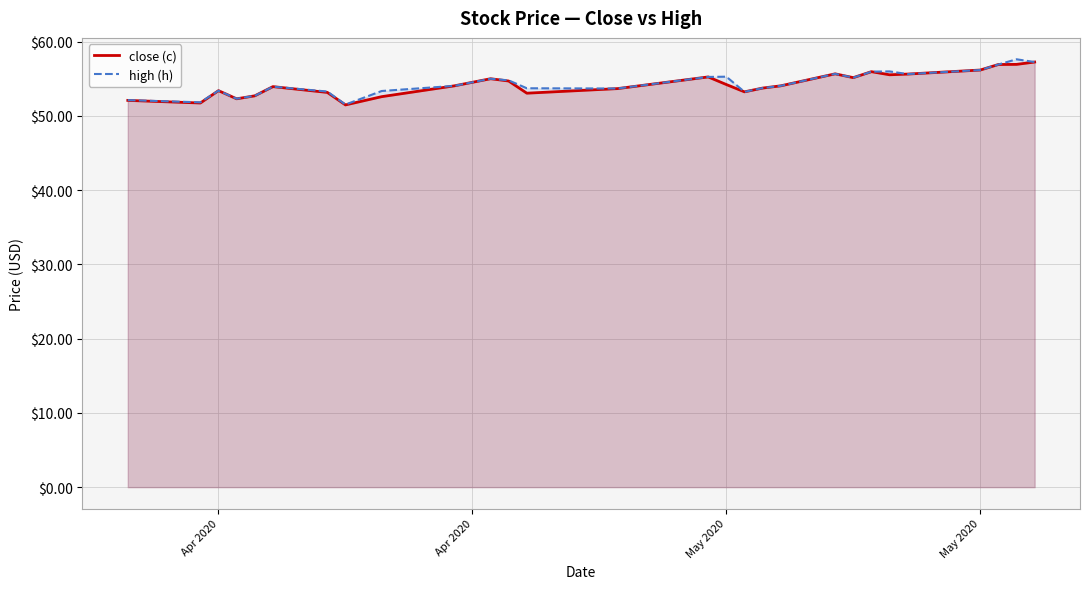

In close (c), how many points are lower than both neighbors (excluding endpoints)?

7